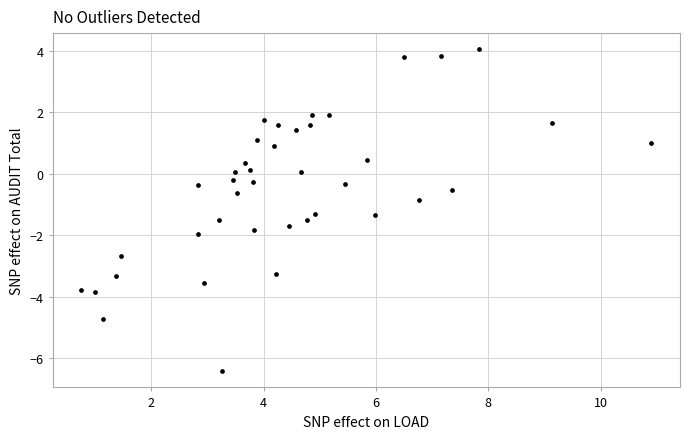

What is the range of Y values (max minus min)?

10.5